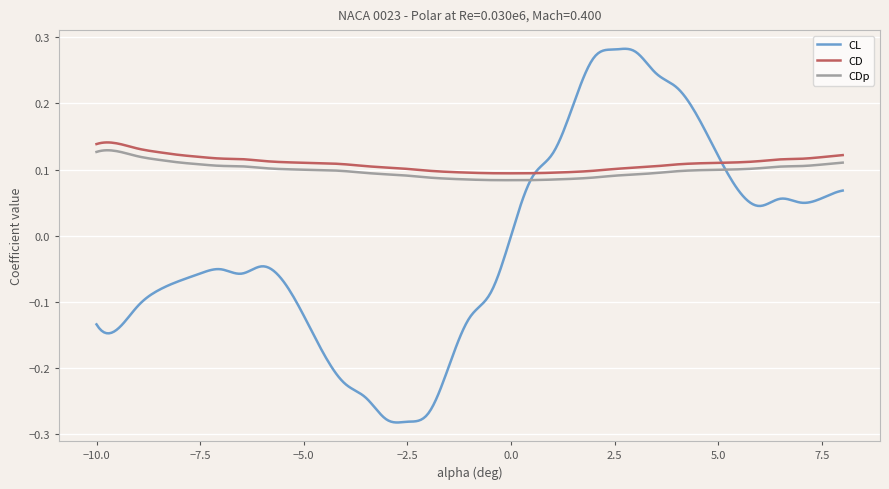

True or false: CDp and CD intersect in this chart.

False